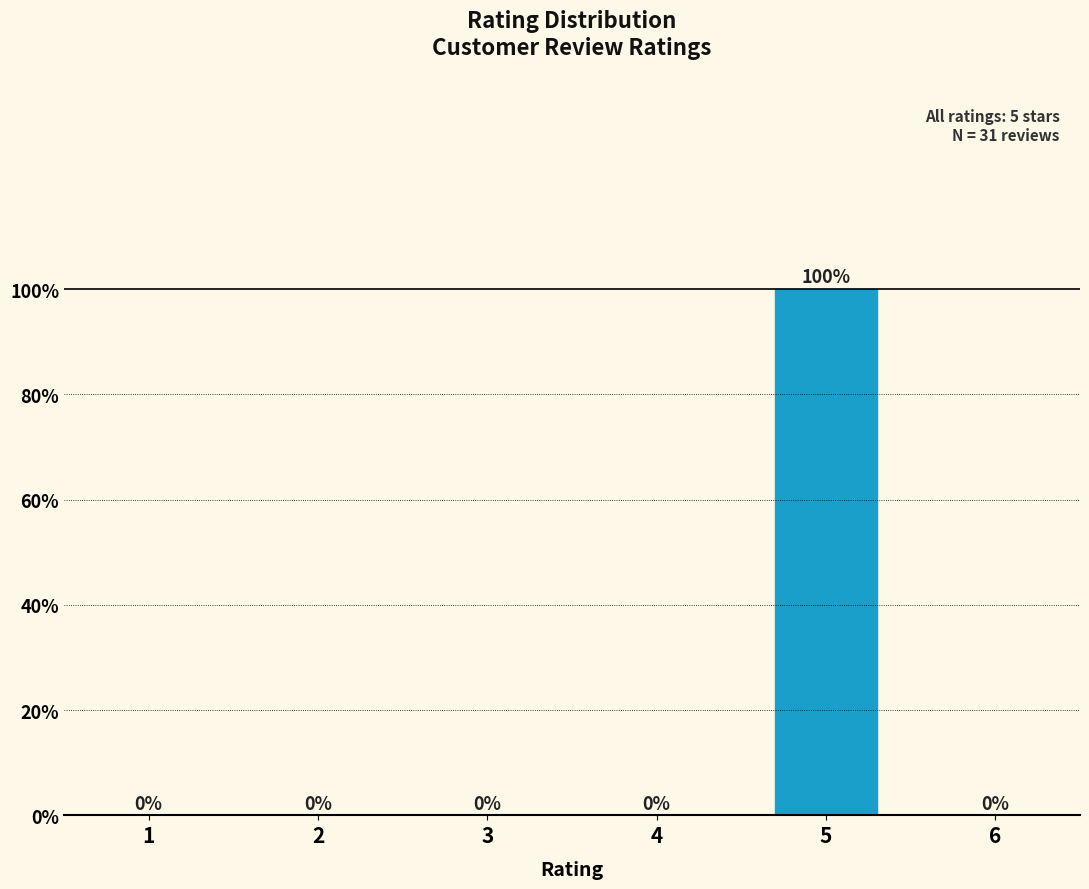

Reading left to right, transcribe all the data shown in this chart.

1=0	2=0	3=0	4=0	5=100	6=0